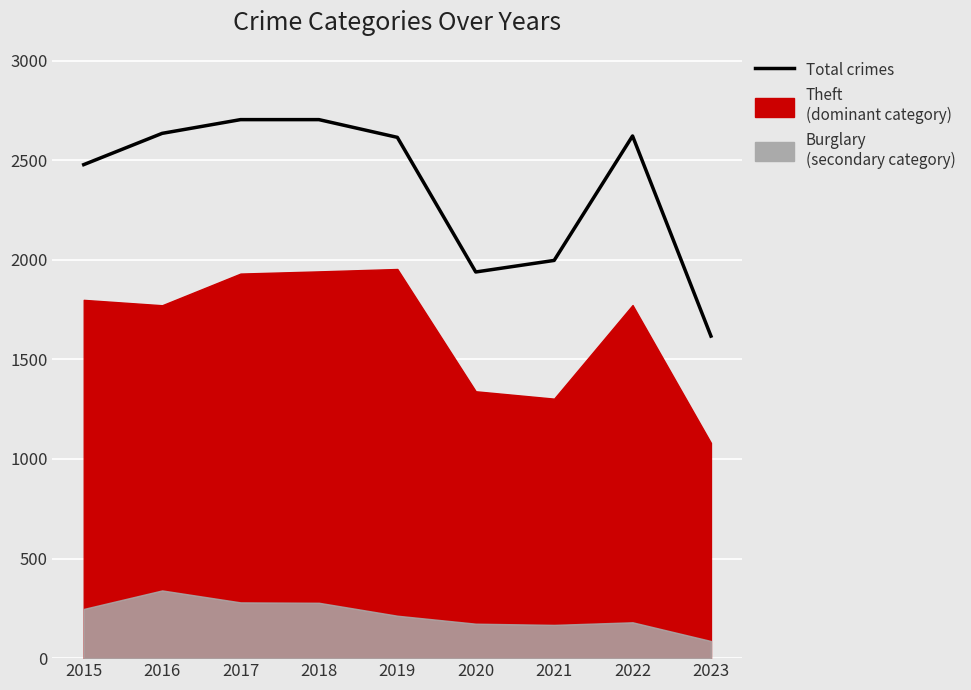

At which category does the data reach its first local peak?

2022